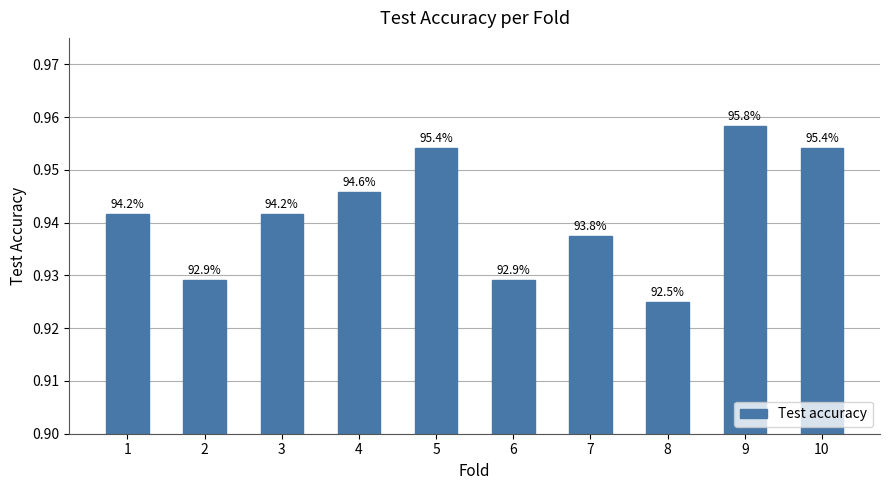

Reading left to right, transcribe all the data shown in this chart.

0.9	0.9	0.9	0.9	1.0	0.9	0.9	0.9	1.0	1.0